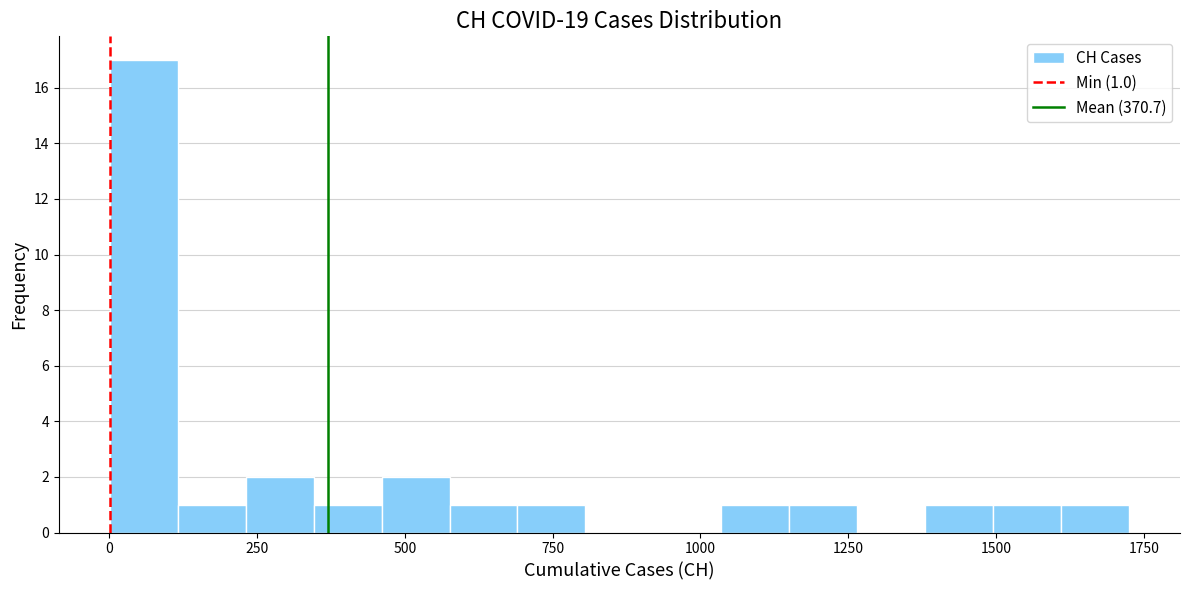

Read against the x-axis, roughly where is the centre of the tallest bar?

50